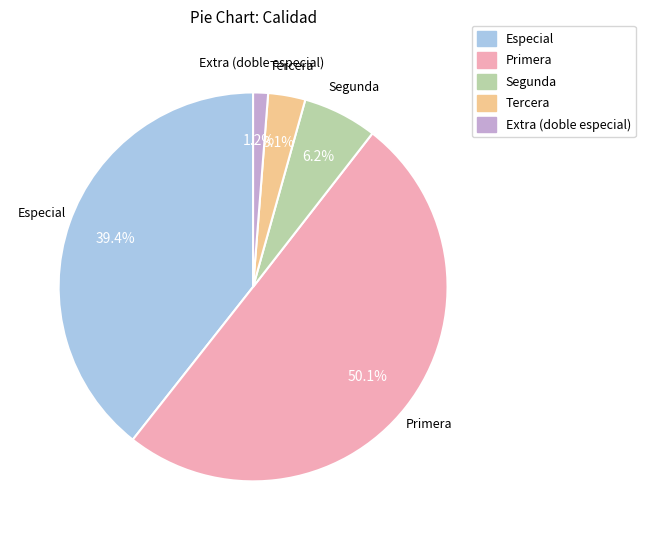

Is it true that Segunda is 16% of the pie?

False